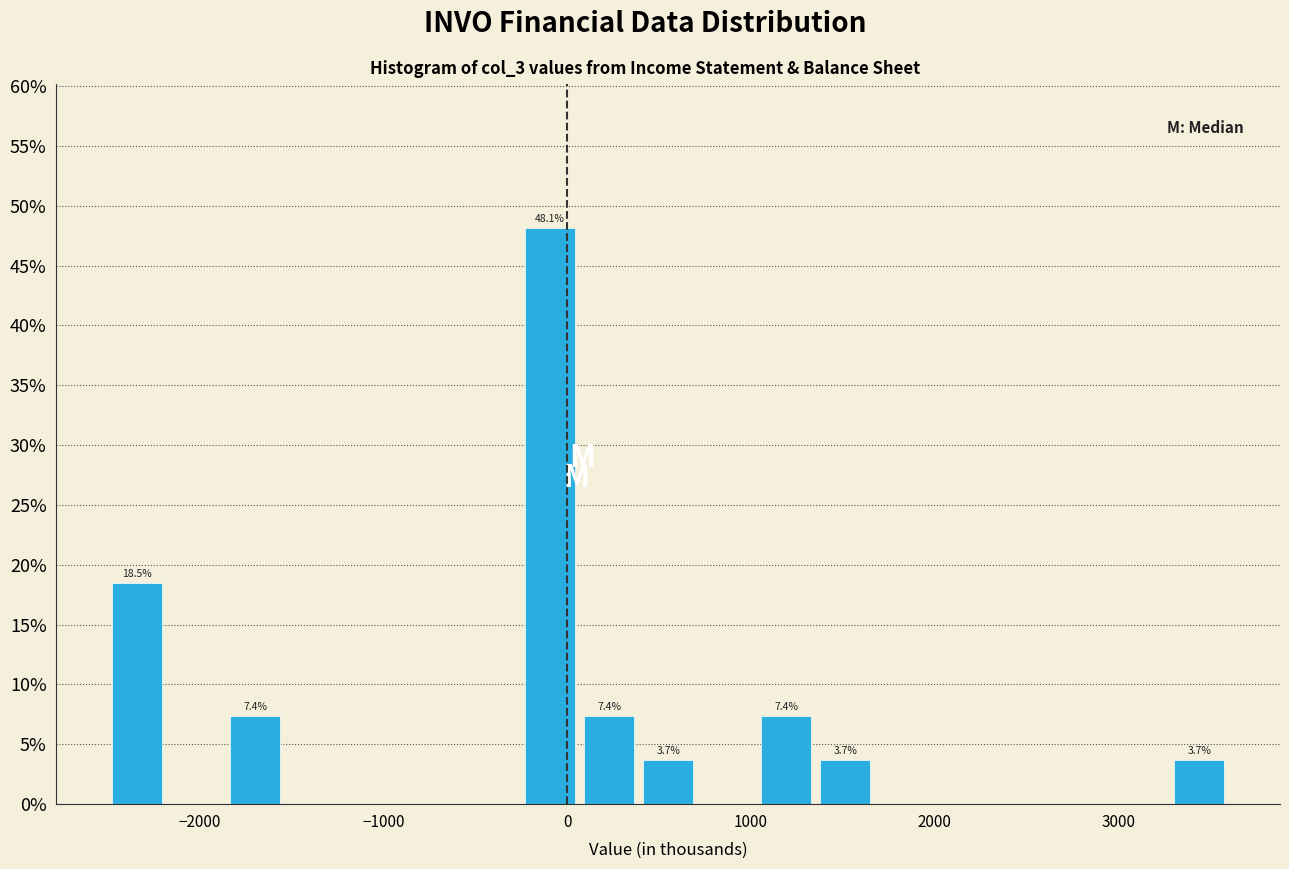

Read against the x-axis, roughly where is the centre of the tallest bar?

-100